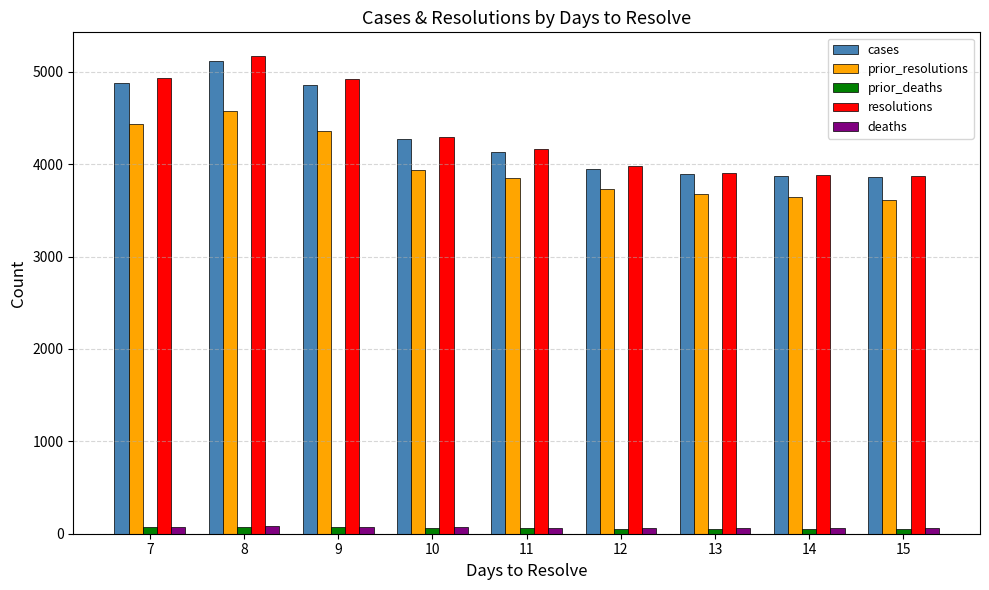

True or false: resolutions has a value of 4297.8 at 10.

True